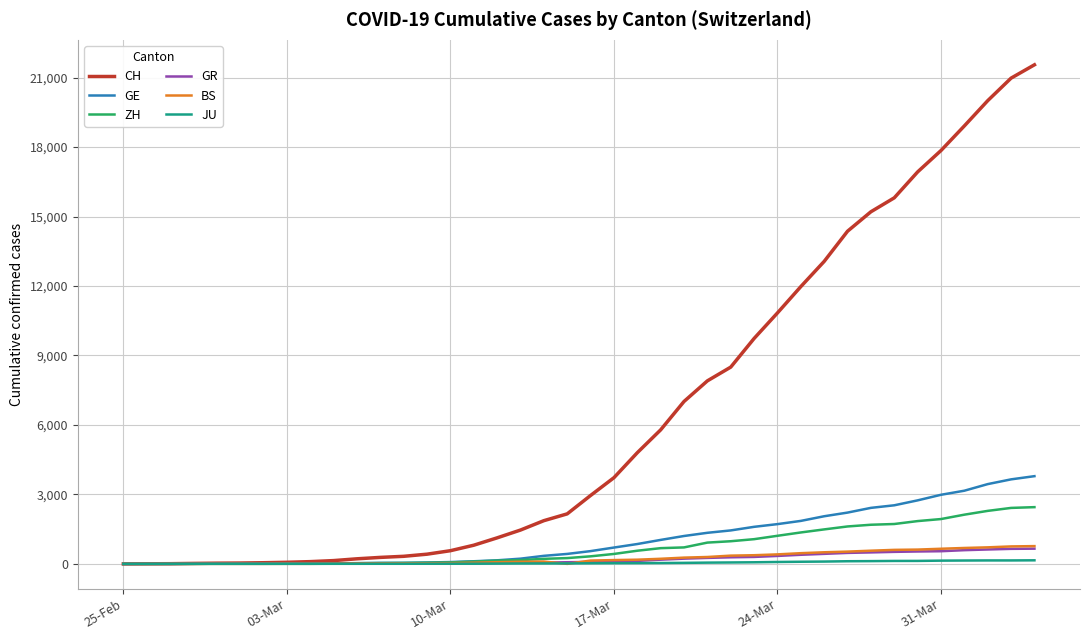

Which series has the largest total across all categories?

CH